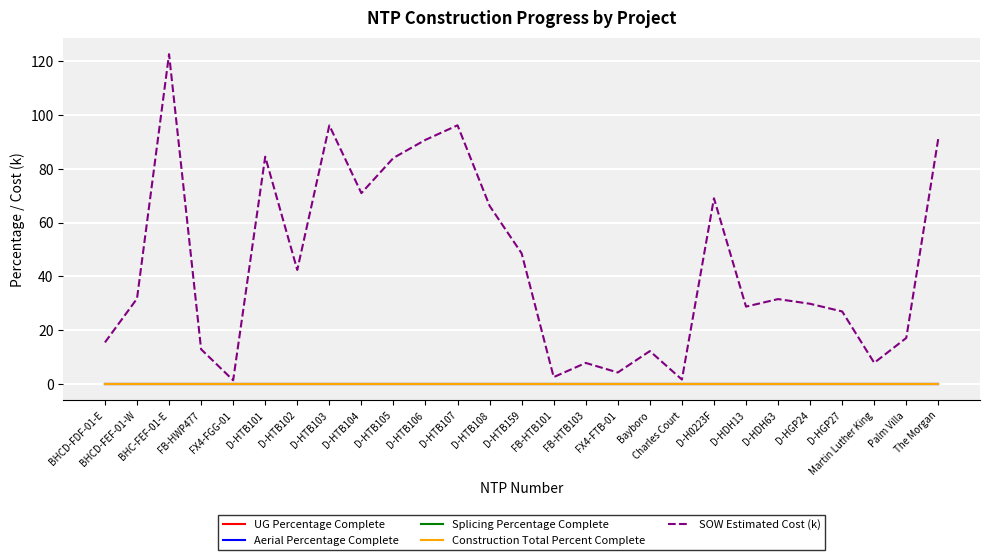

The value of SOW Estimated Cost (k) at D-HGP24 is 44.4. True or false?

False